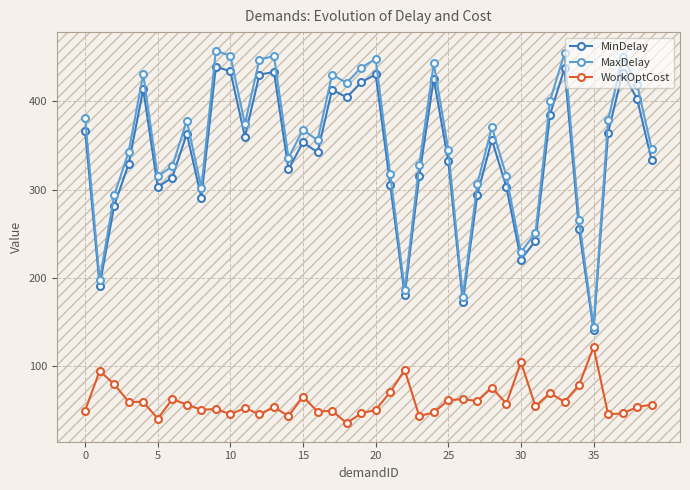

True or false: WorkOptCost and MinDelay cross at least once.

False